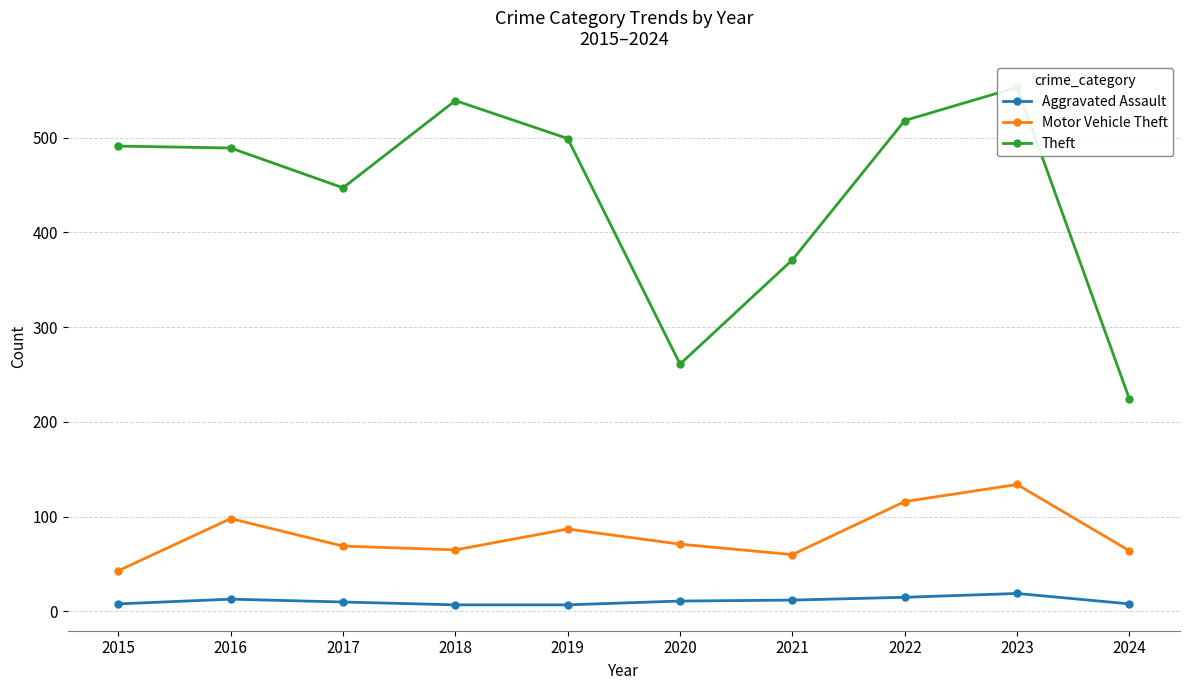

What is the sum of the Motor Vehicle Theft values at 2021 and 2024?

124